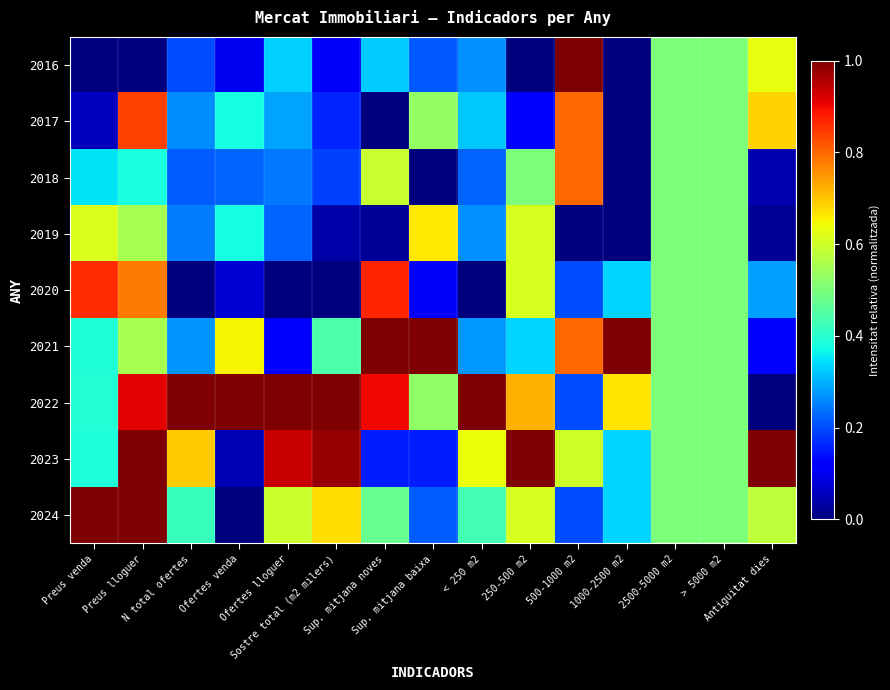

Reading left to right, list all the values displayed in this chart.

2016: Preus venda=0.0	Preus lloguer=0.0	N total ofertes=0.2	Ofertes venda=0.1	Ofertes lloguer=0.3	Sostre total (m2 milers)=0.1	Sup. mitjana noves=0.3	Sup. mitjana baixa=0.2	< 250 m2=0.3	250-500 m2=0.0	500-1000 m2=1.0	1000-2500 m2=0.0	2500-5000 m2=0.5	> 5000 m2=0.5	Antiguitat dies=0.6
2017: Preus venda=0.1	Preus lloguer=0.8	N total ofertes=0.3	Ofertes venda=0.4	Ofertes lloguer=0.3	Sostre total (m2 milers)=0.2	Sup. mitjana noves=0.0	Sup. mitjana baixa=0.5	< 250 m2=0.3	250-500 m2=0.1	500-1000 m2=0.8	1000-2500 m2=0.0	2500-5000 m2=0.5	> 5000 m2=0.5	Antiguitat dies=0.7
2018: Preus venda=0.3	Preus lloguer=0.4	N total ofertes=0.2	Ofertes venda=0.2	Ofertes lloguer=0.2	Sostre total (m2 milers)=0.2	Sup. mitjana noves=0.6	Sup. mitjana baixa=0.0	< 250 m2=0.2	250-500 m2=0.5	500-1000 m2=0.8	1000-2500 m2=0.0	2500-5000 m2=0.5	> 5000 m2=0.5	Antiguitat dies=0.0
2019: Preus venda=0.6	Preus lloguer=0.6	N total ofertes=0.2	Ofertes venda=0.4	Ofertes lloguer=0.2	Sostre total (m2 milers)=0.0	Sup. mitjana noves=0.0	Sup. mitjana baixa=0.7	< 250 m2=0.3	250-500 m2=0.6	500-1000 m2=0.0	1000-2500 m2=0.0	2500-5000 m2=0.5	> 5000 m2=0.5	Antiguitat dies=0.0
2020: Preus venda=0.9	Preus lloguer=0.8	N total ofertes=0.0	Ofertes venda=0.1	Ofertes lloguer=0.0	Sostre total (m2 milers)=0.0	Sup. mitjana noves=0.9	Sup. mitjana baixa=0.1	< 250 m2=0.0	250-500 m2=0.6	500-1000 m2=0.2	1000-2500 m2=0.3	2500-5000 m2=0.5	> 5000 m2=0.5	Antiguitat dies=0.3
2021: Preus venda=0.4	Preus lloguer=0.6	N total ofertes=0.3	Ofertes venda=0.7	Ofertes lloguer=0.1	Sostre total (m2 milers)=0.4	Sup. mitjana noves=1.0	Sup. mitjana baixa=1.0	< 250 m2=0.3	250-500 m2=0.3	500-1000 m2=0.8	1000-2500 m2=1.0	2500-5000 m2=0.5	> 5000 m2=0.5	Antiguitat dies=0.1
2022: Preus venda=0.4	Preus lloguer=0.9	N total ofertes=1.0	Ofertes venda=1.0	Ofertes lloguer=1.0	Sostre total (m2 milers)=1.0	Sup. mitjana noves=0.9	Sup. mitjana baixa=0.5	< 250 m2=1.0	250-500 m2=0.7	500-1000 m2=0.2	1000-2500 m2=0.7	2500-5000 m2=0.5	> 5000 m2=0.5	Antiguitat dies=0.0
2023: Preus venda=0.4	Preus lloguer=1.0	N total ofertes=0.7	Ofertes venda=0.1	Ofertes lloguer=0.9	Sostre total (m2 milers)=1.0	Sup. mitjana noves=0.2	Sup. mitjana baixa=0.2	< 250 m2=0.6	250-500 m2=1.0	500-1000 m2=0.6	1000-2500 m2=0.3	2500-5000 m2=0.5	> 5000 m2=0.5	Antiguitat dies=1.0
2024: Preus venda=1.0	Preus lloguer=1.0	N total ofertes=0.4	Ofertes venda=0.0	Ofertes lloguer=0.6	Sostre total (m2 milers)=0.7	Sup. mitjana noves=0.5	Sup. mitjana baixa=0.2	< 250 m2=0.4	250-500 m2=0.6	500-1000 m2=0.2	1000-2500 m2=0.3	2500-5000 m2=0.5	> 5000 m2=0.5	Antiguitat dies=0.6